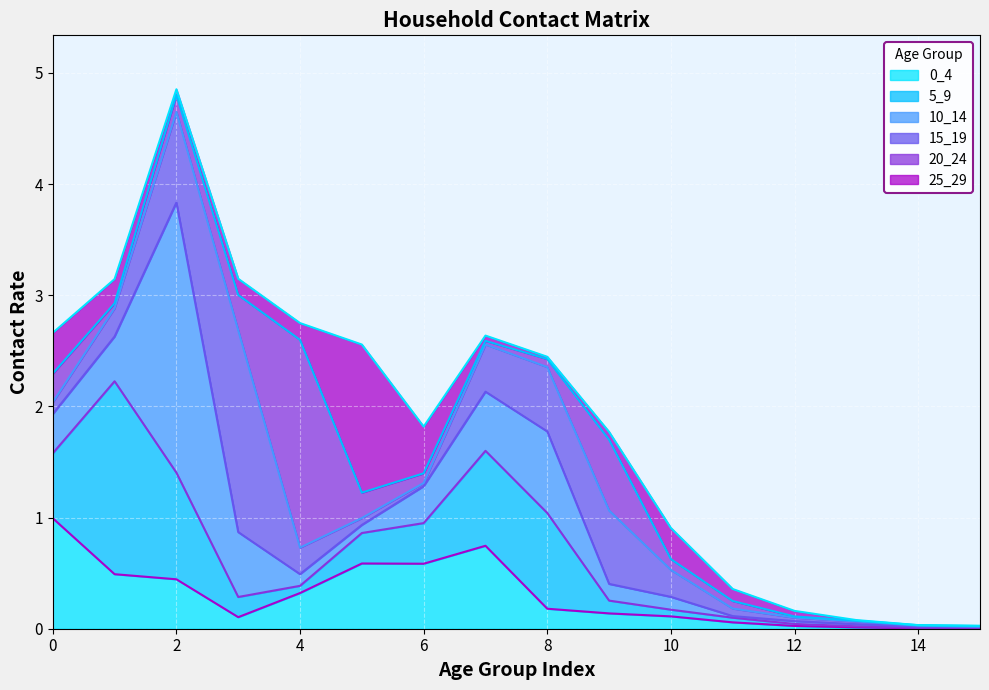

Is it true that 0_4 equals 0.0 at 12?

True